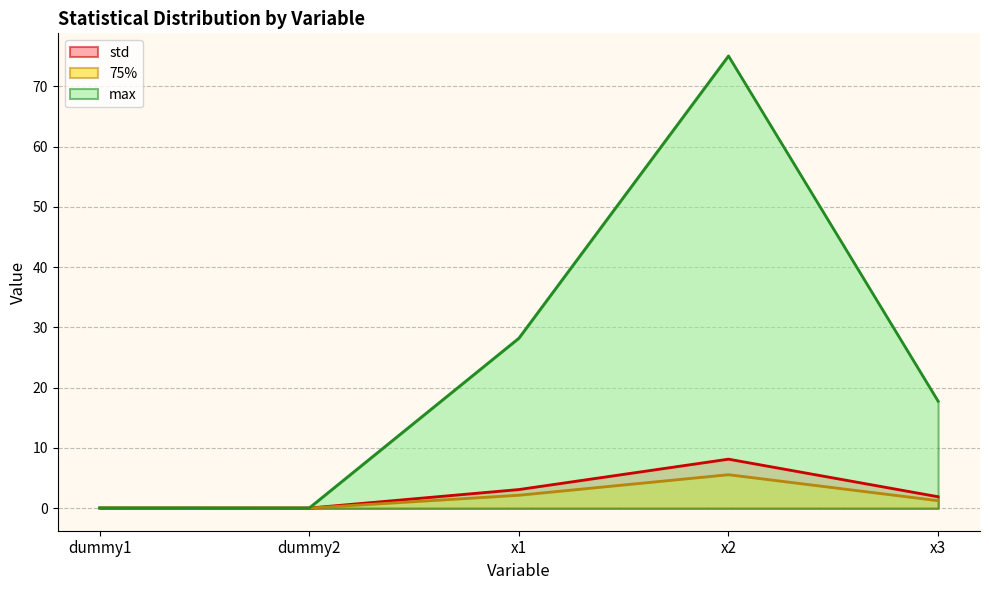

Which label corresponds to the largest value in the chart?

x2